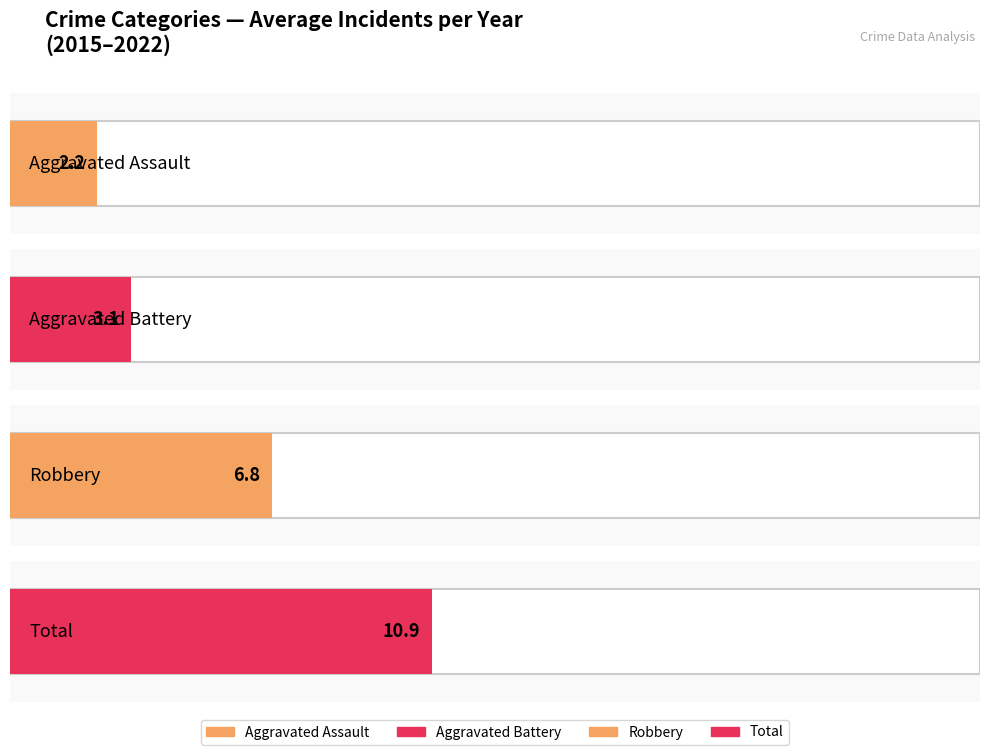

What are all the series names shown in the legend?

Aggravated Assault, Aggravated Battery, Robbery, Total